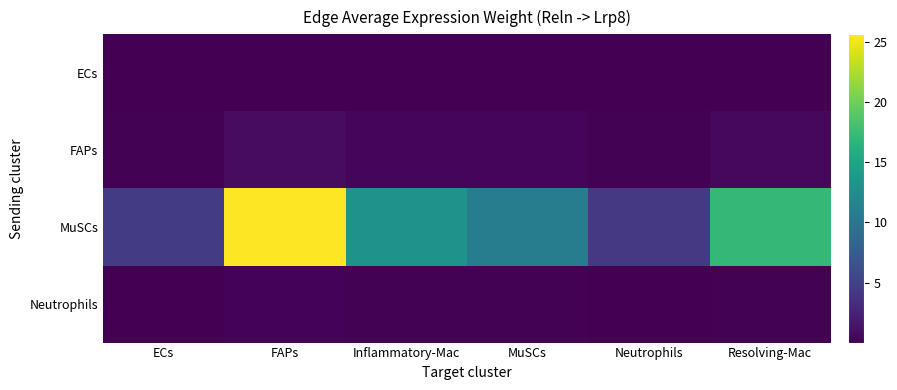

Reading left to right, extract all data points from this chart.

ECs: ECs=0.0	FAPs=0.0	Inflammatory-Mac=0.0	MuSCs=0.0	Neutrophils=0.0	Resolving-Mac=0.0
FAPs: ECs=0.2	FAPs=0.9	Inflammatory-Mac=0.5	MuSCs=0.4	Neutrophils=0.1	Resolving-Mac=0.6
MuSCs: ECs=4.5	FAPs=25.6	Inflammatory-Mac=13.1	MuSCs=10.9	Neutrophils=4.3	Resolving-Mac=17.1
Neutrophils: ECs=0.0	FAPs=0.3	Inflammatory-Mac=0.1	MuSCs=0.1	Neutrophils=0.0	Resolving-Mac=0.2